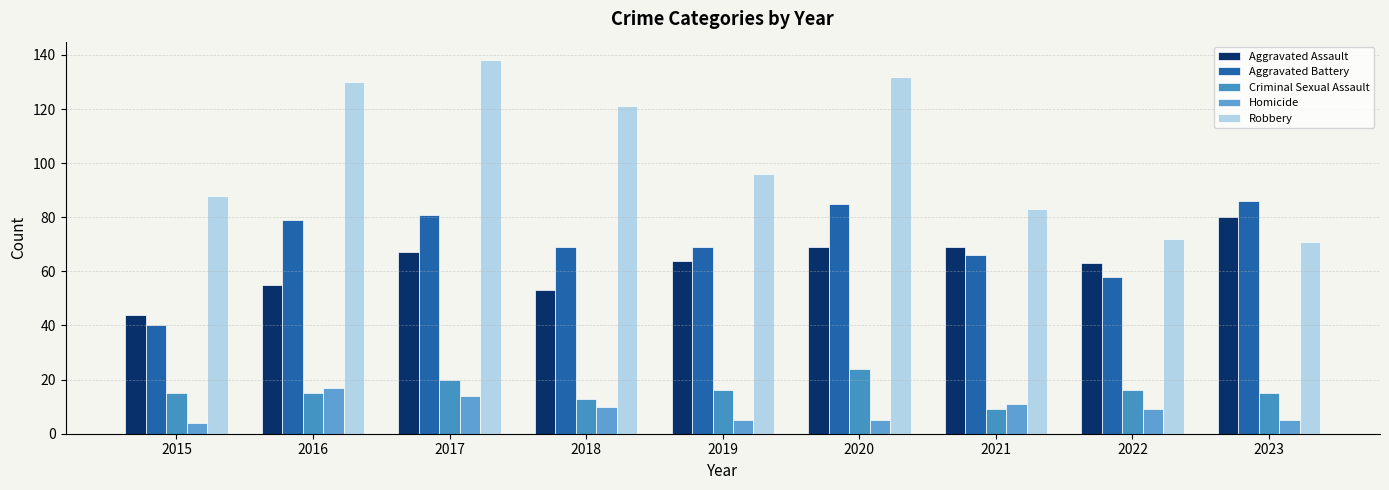

What is the minimum value for Aggravated Assault?

44